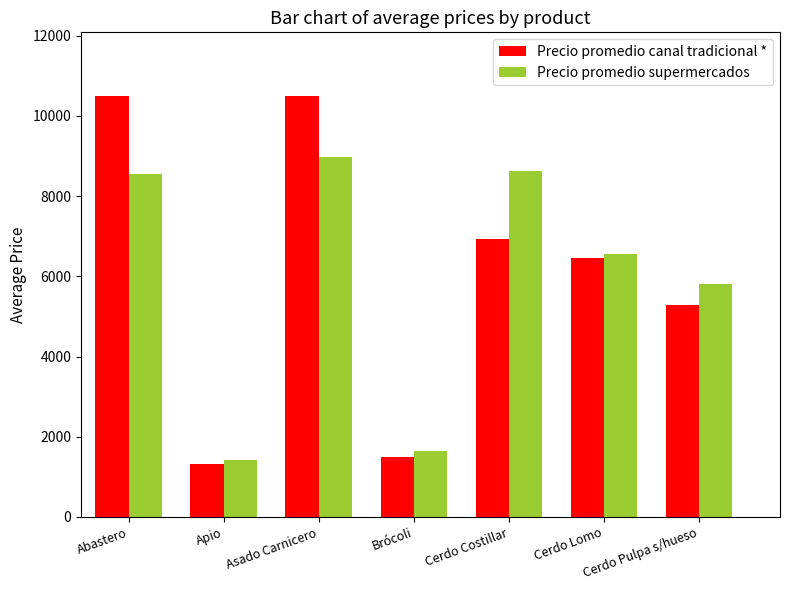

Which series has the largest total across all categories?

Precio promedio canal tradicional *